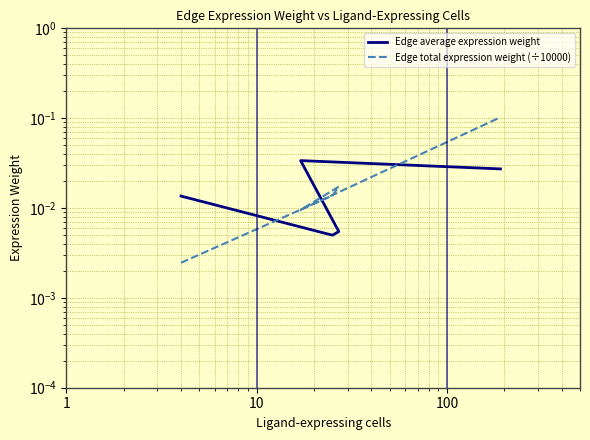

List the series in order of their overall mean, lowest first.

Edge average expression weight, Edge total expression weight (÷10000)